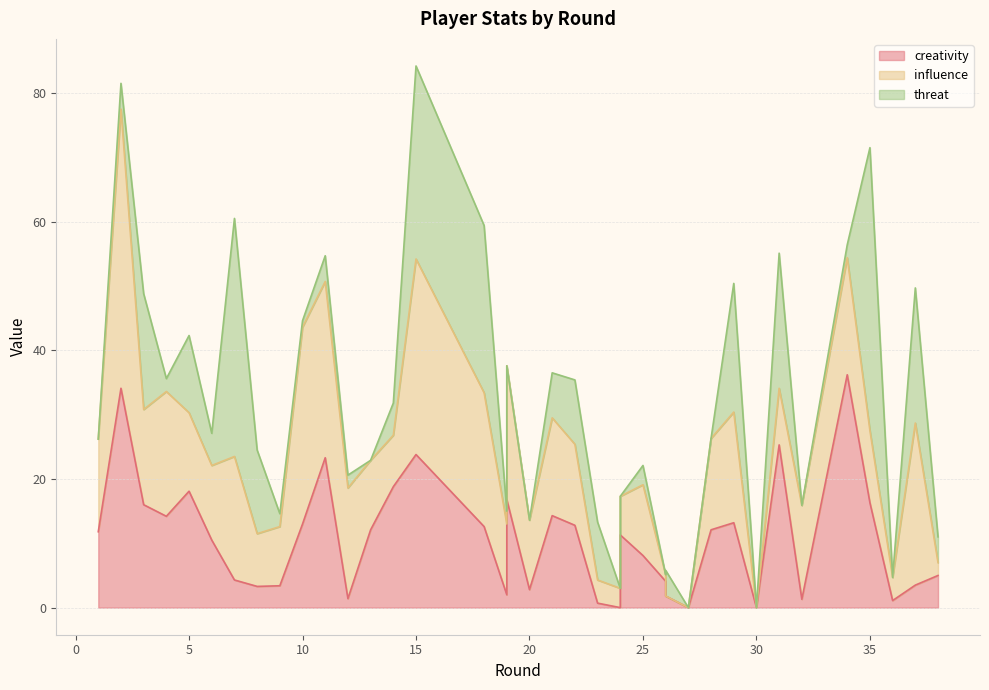

Which series ends up on top after the final intersection of threat and creativity?

creativity